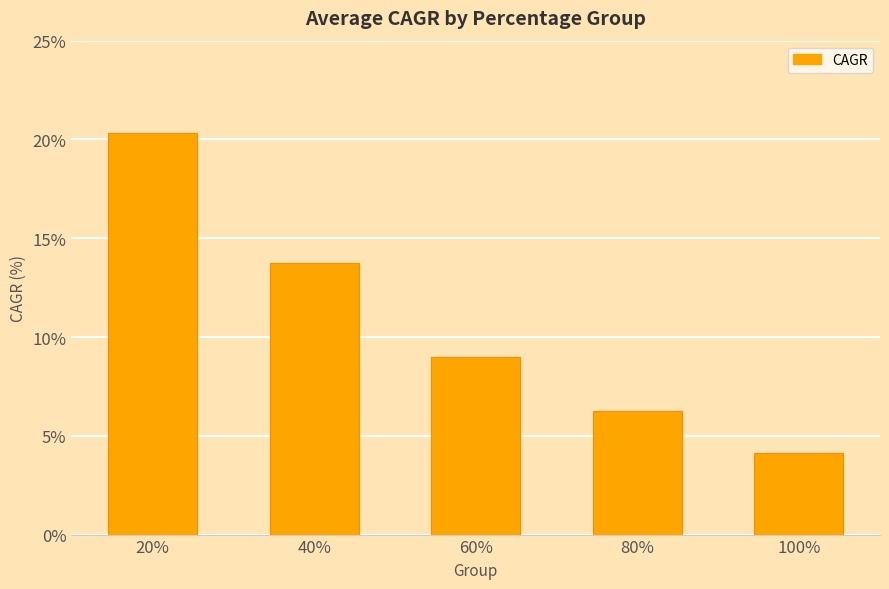

The chart shows a value of 5.9 at 100%. True or false?

False